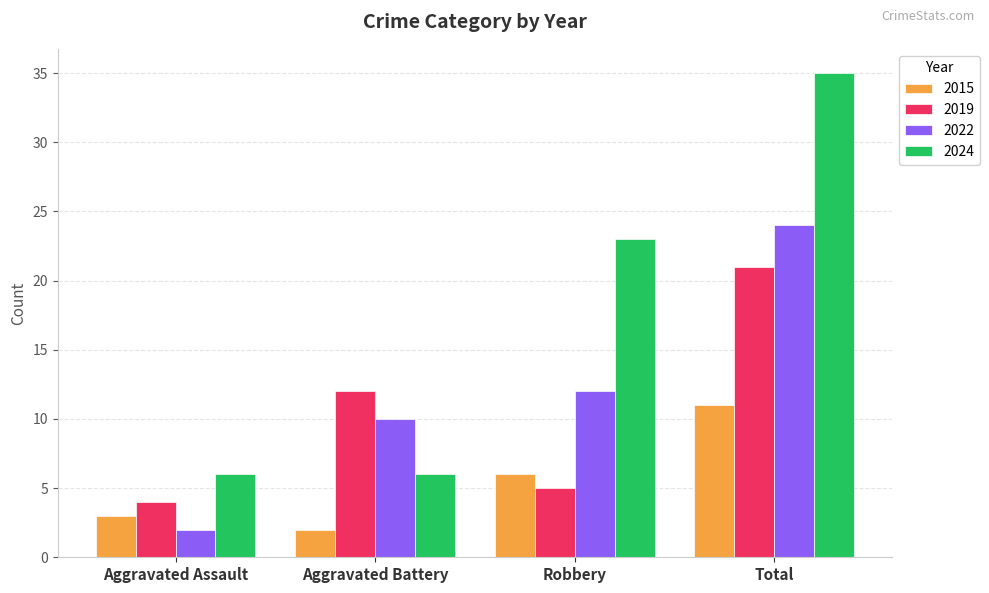

The 2019 series shows 21 at Total. True or false?

True